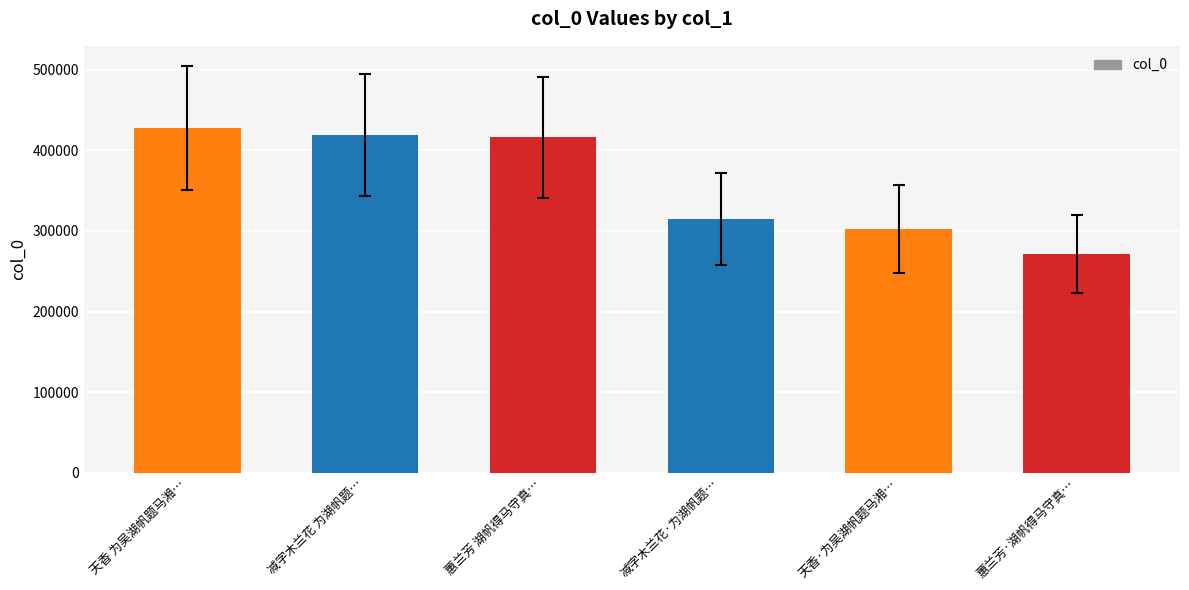

What is the label of the 6th bar from the left?

蕙兰芳·湖帆得马守真…